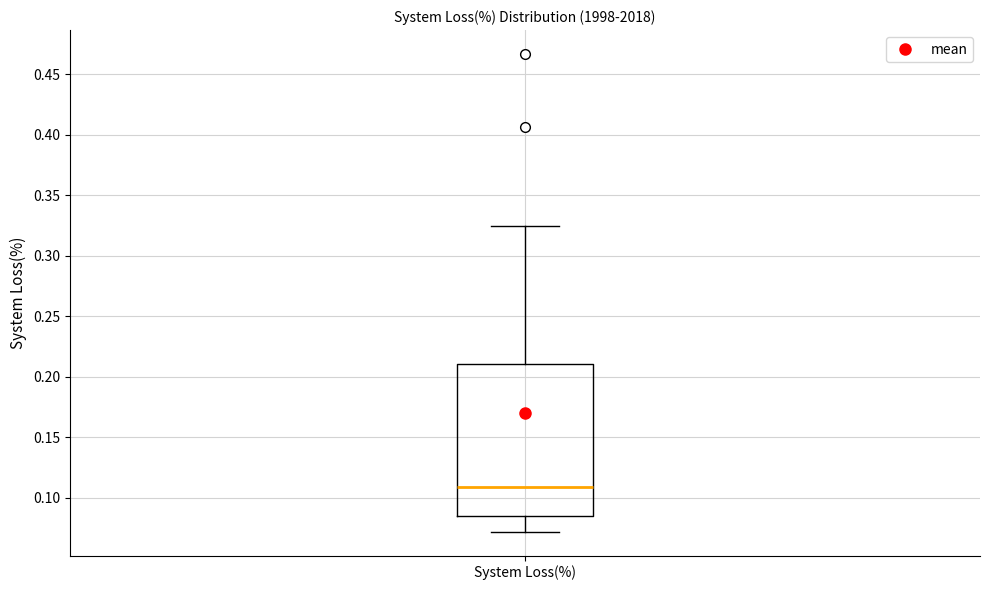

Read this box plot against the y-axis: the position of the median line, the range covered by the box, and the ends of both whiskers. The values are not printed on the chart, so give them approximately, as read against the axis.

median 0.110, box 0.085 to 0.210, whiskers 0.070 to 0.325